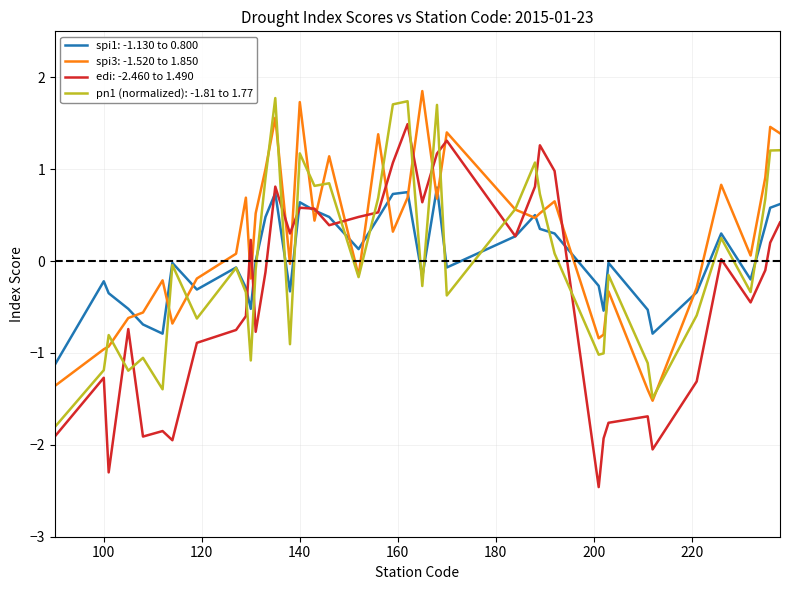

Which series has the largest range (max minus min)?

edi: -2.460 to 1.490